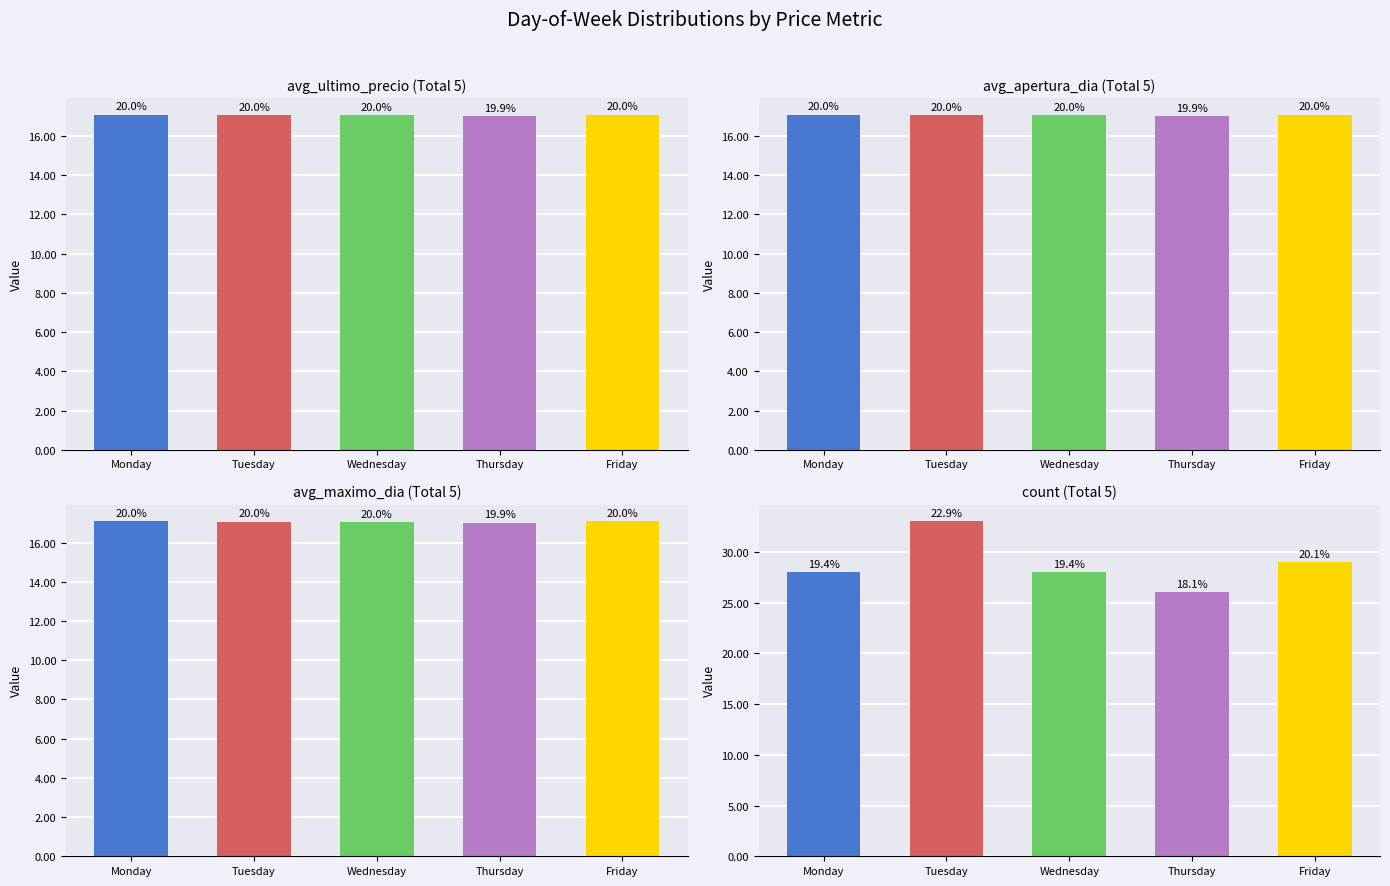

Reading left to right, list all the values displayed in this chart.

ultimo_precio: 17.1	17.1	17.1	17.0	17.1
apertura_dia: 17.1	17.1	17.1	17.0	17.1
maximo_dia: 17.1	17.1	17.1	17.0	17.1
count_records: 28.0	33.0	28.0	26.0	29.0